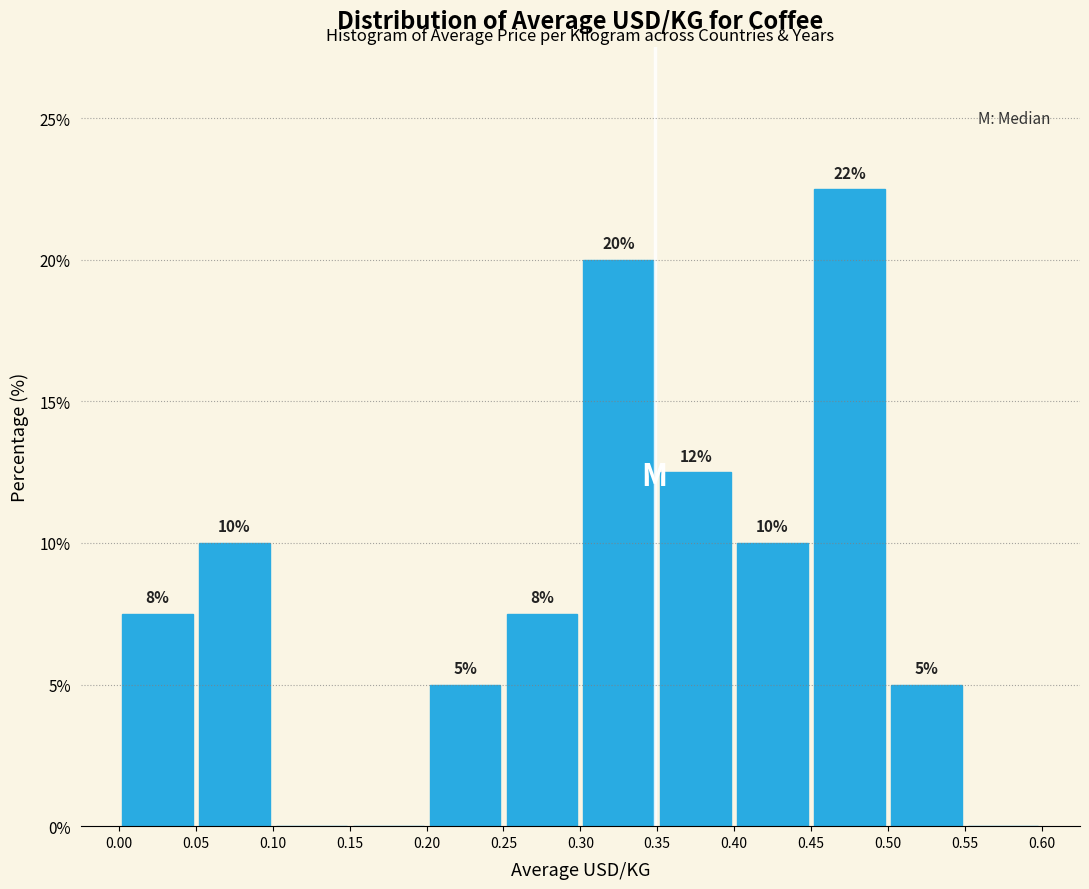

Over which range of the x-axis is the bar tallest?

0.45 to 0.50